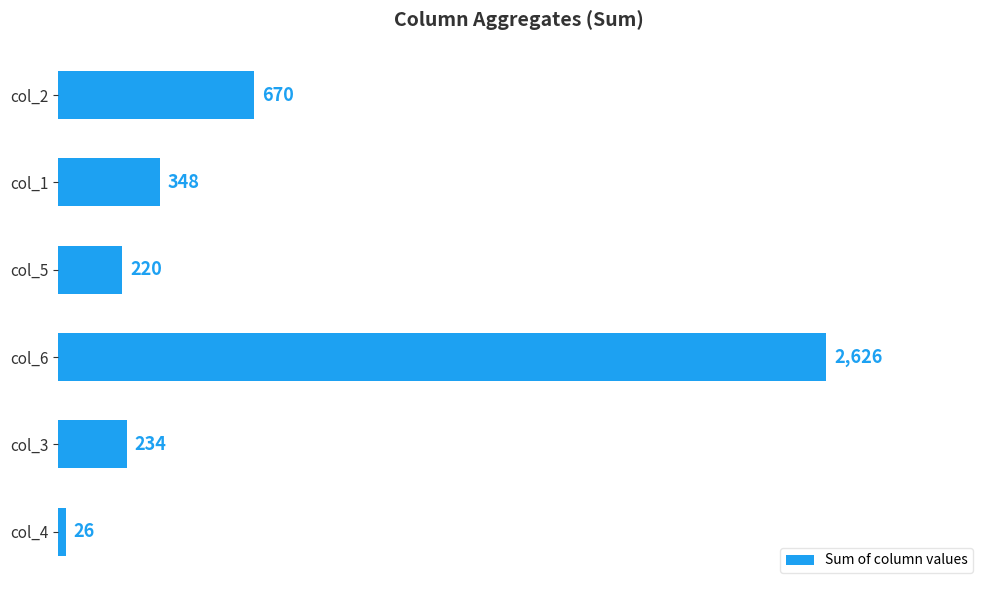

True or false: the data shows 670 at col_2.

True